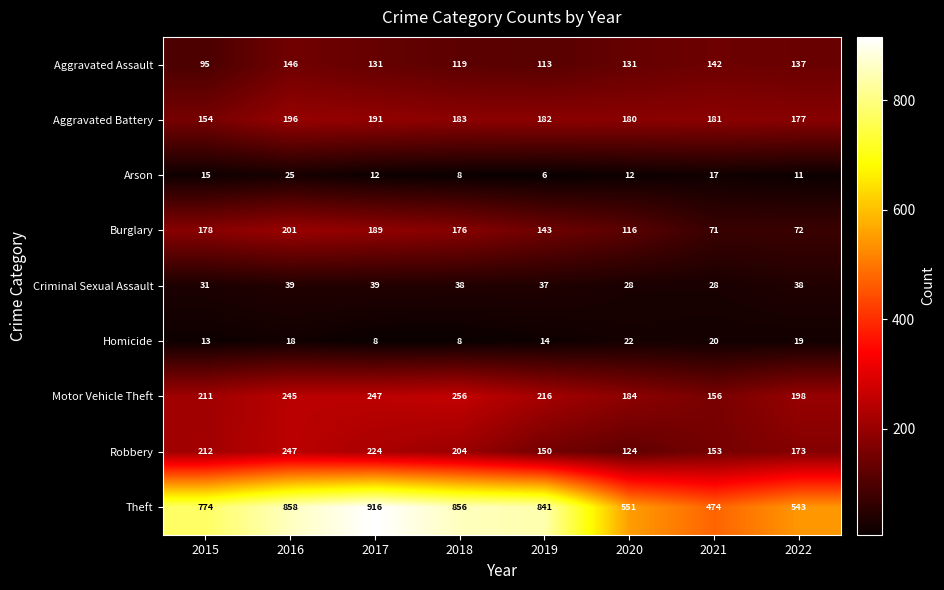

Which series has the widest spread of values?

Theft